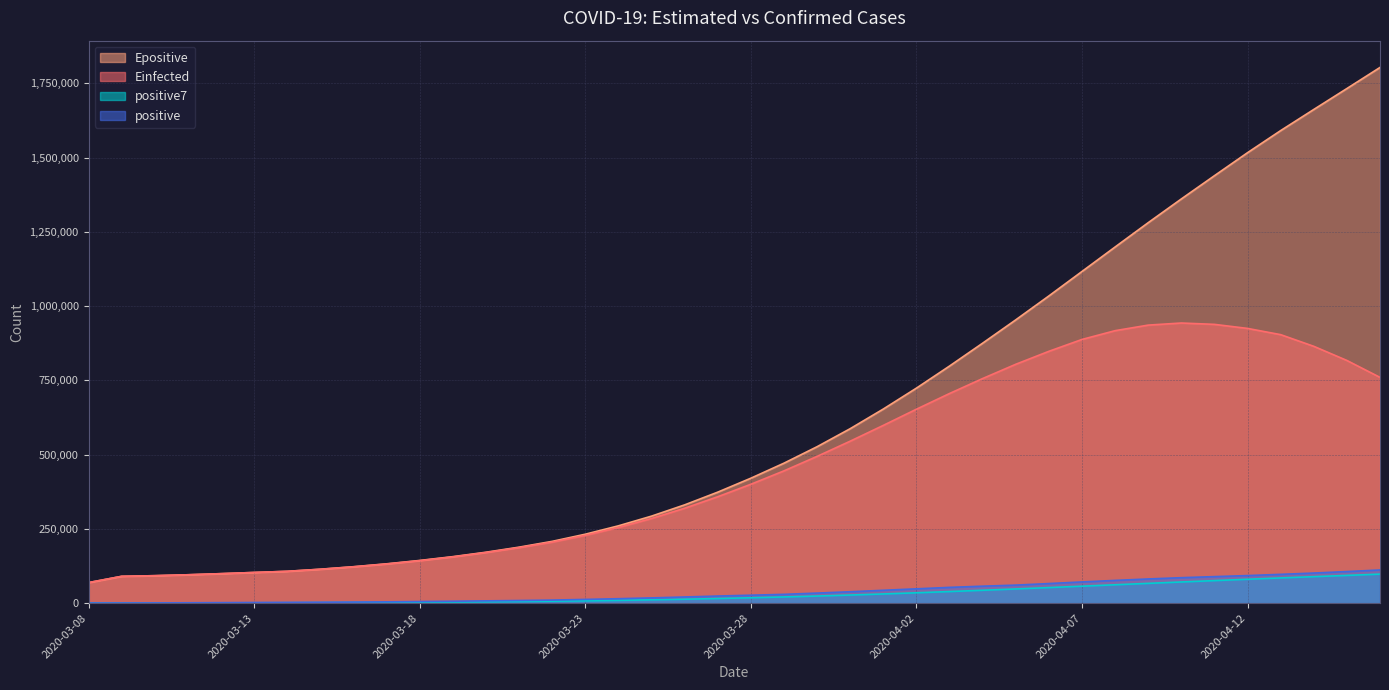

At which label does Epositive first exceed 420745?

2020-03-29